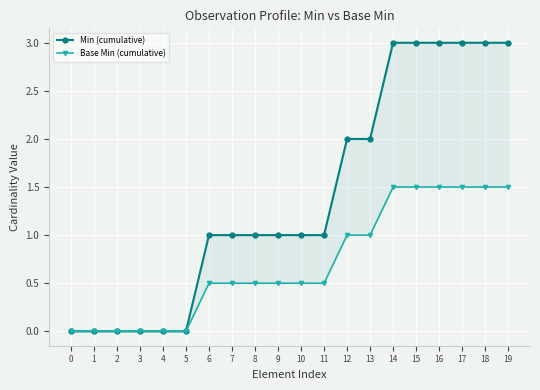

At 19, list the series in order from largest to smallest.

Min (cumulative), Base Min (cumulative)